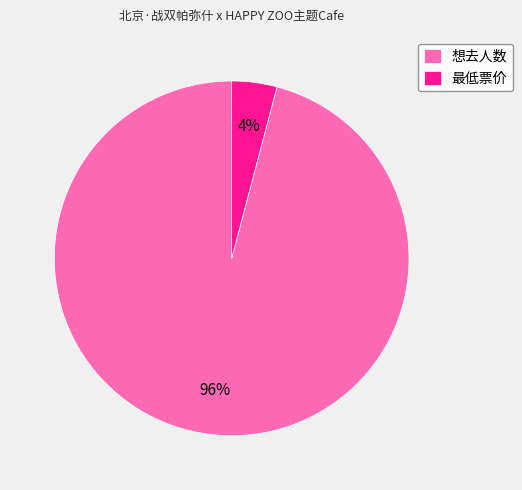

To the nearest percent, what is the combined percentage of 最低票价 and 想去人数?

100%